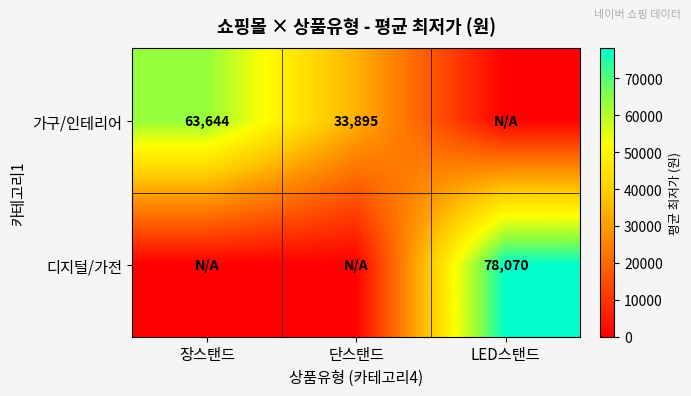

True or false: 디지털/가전 has a value of 78070 at LED스탠드.

True